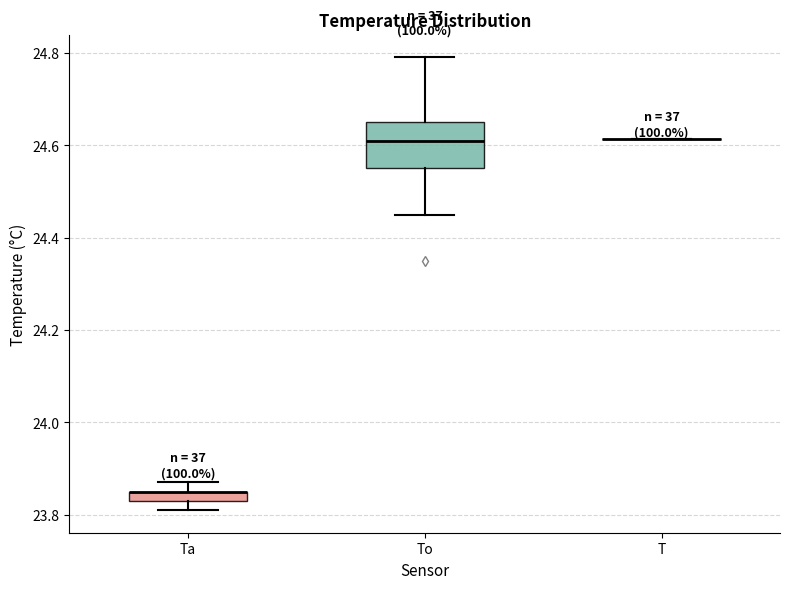

Where is the upper edge of the box for Ta on the y-axis? The values are not printed on the chart, so give them approximately, as read against the axis.

23.86